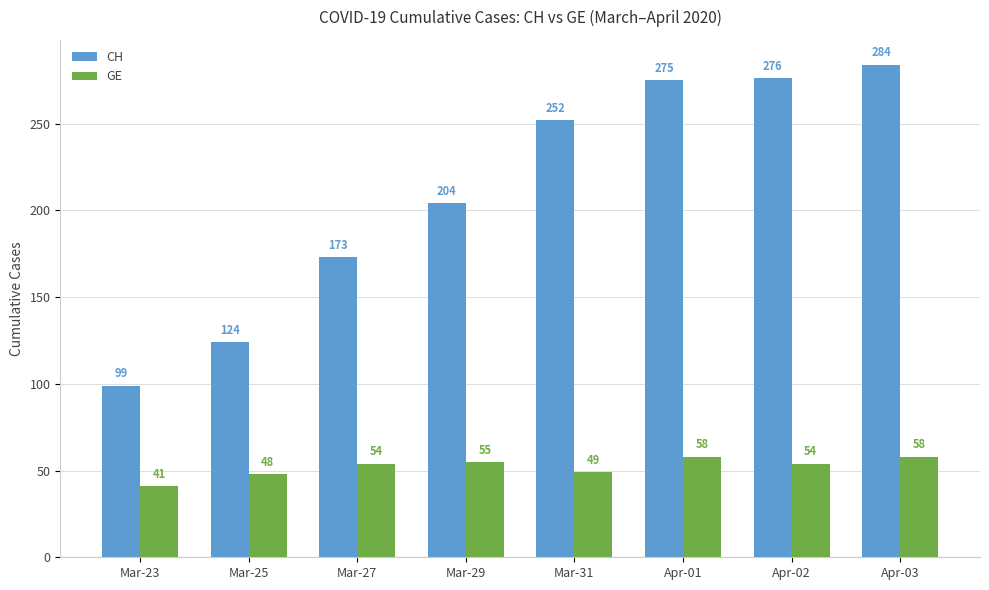

What is the spread (max minus min) of values at Apr-01?

217